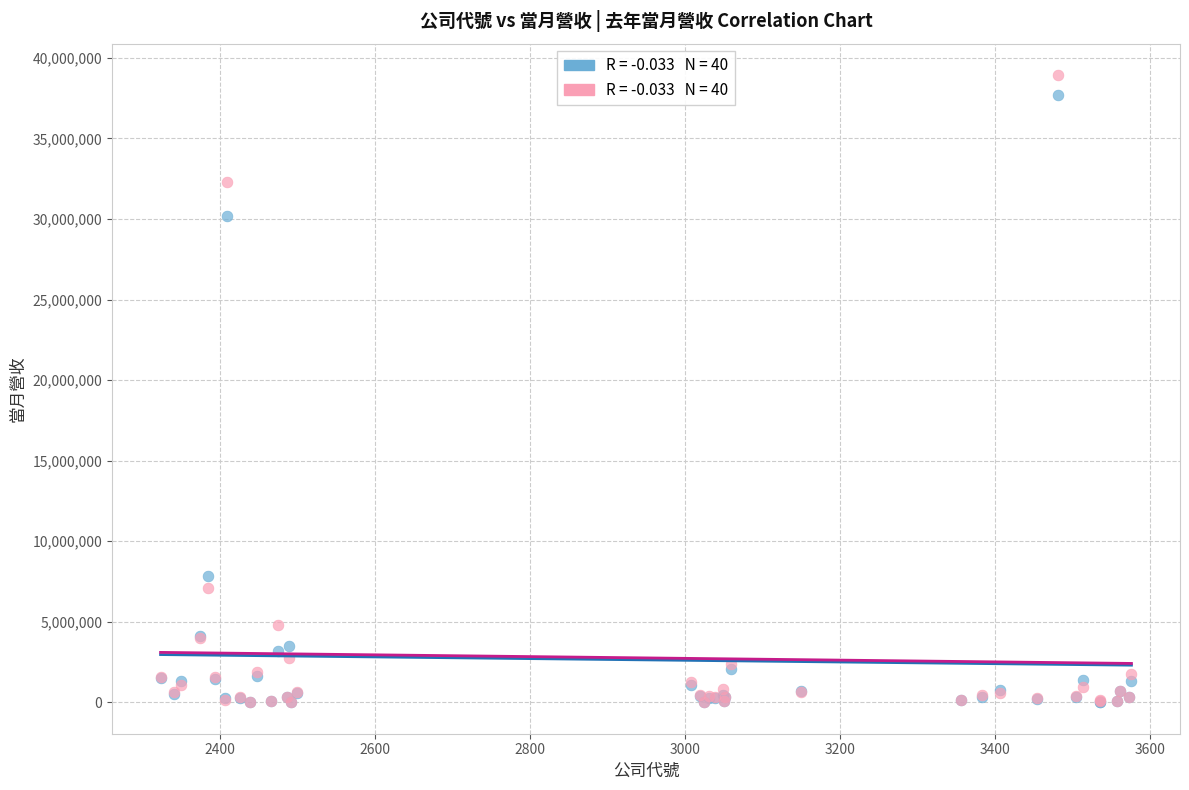

Across all series, what Y value is closest to 19469745?

30187122